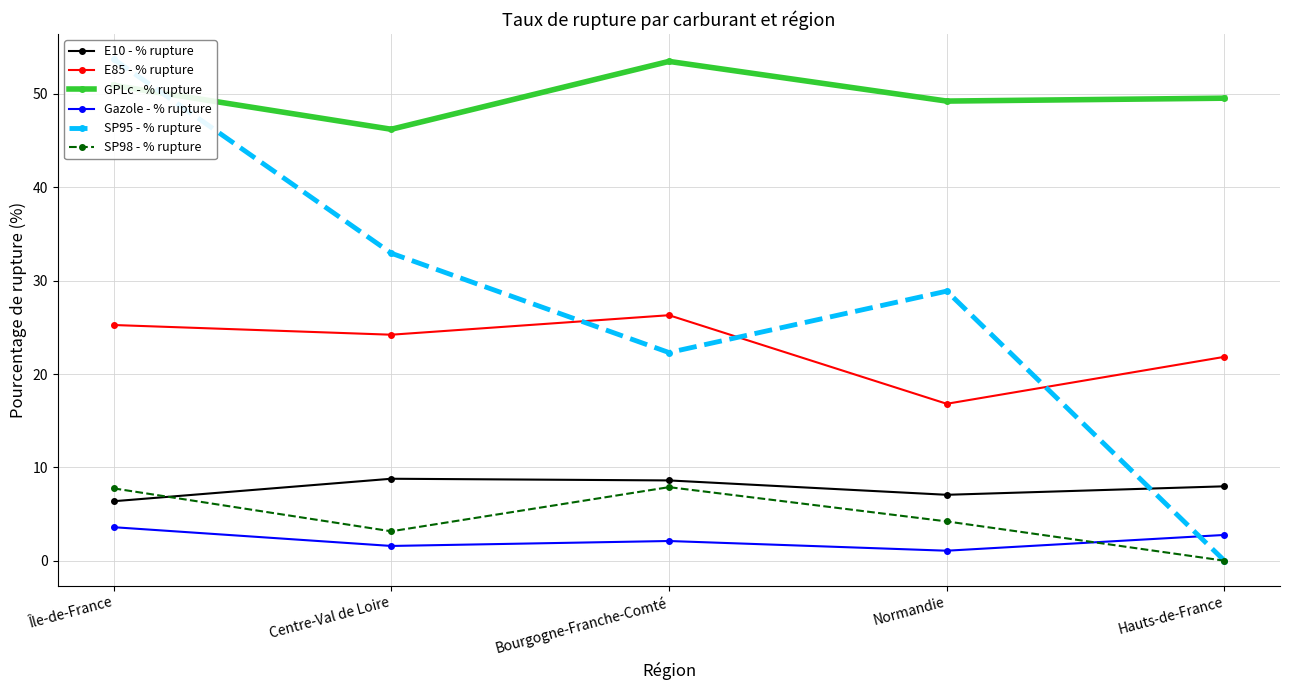

Which label corresponds to the smallest value in the chart?

Hauts-de-France